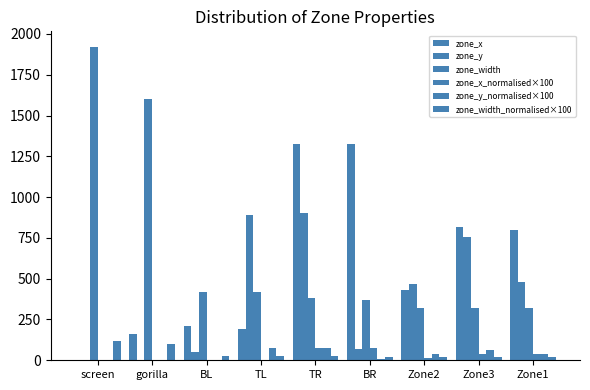

How many groups of bars are there?

9